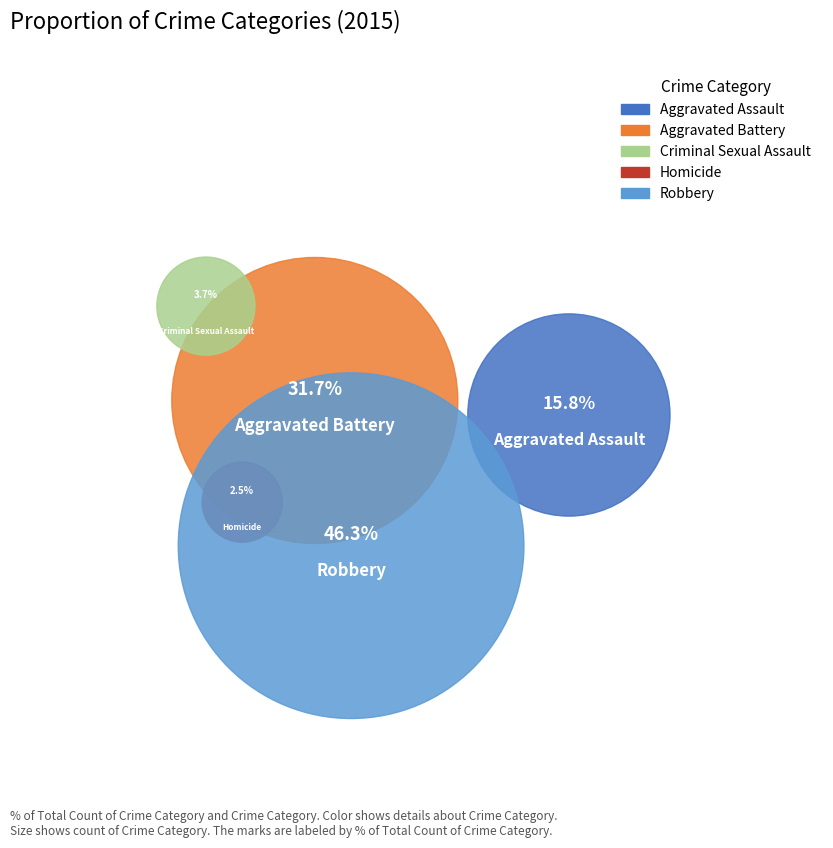

What is the change in value from Aggravated Assault to Aggravated Battery?

+51